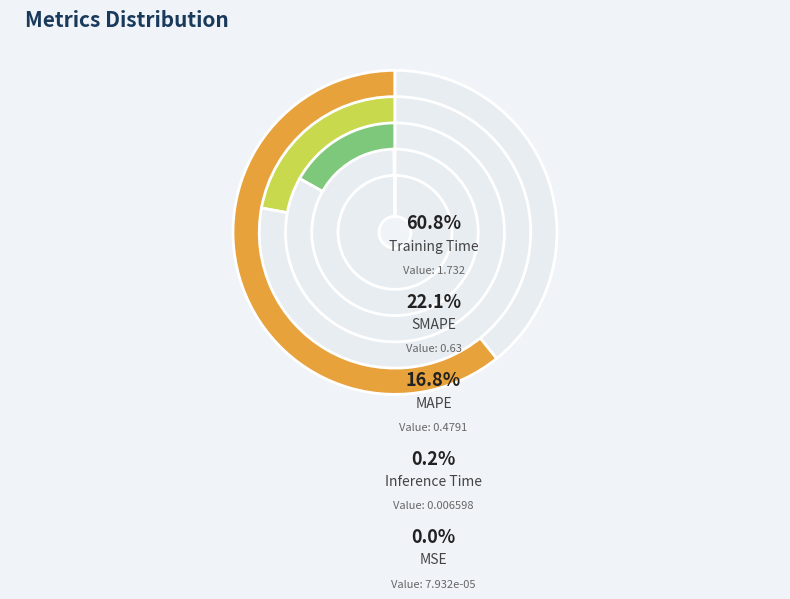

What is the majority slice?

Training Time